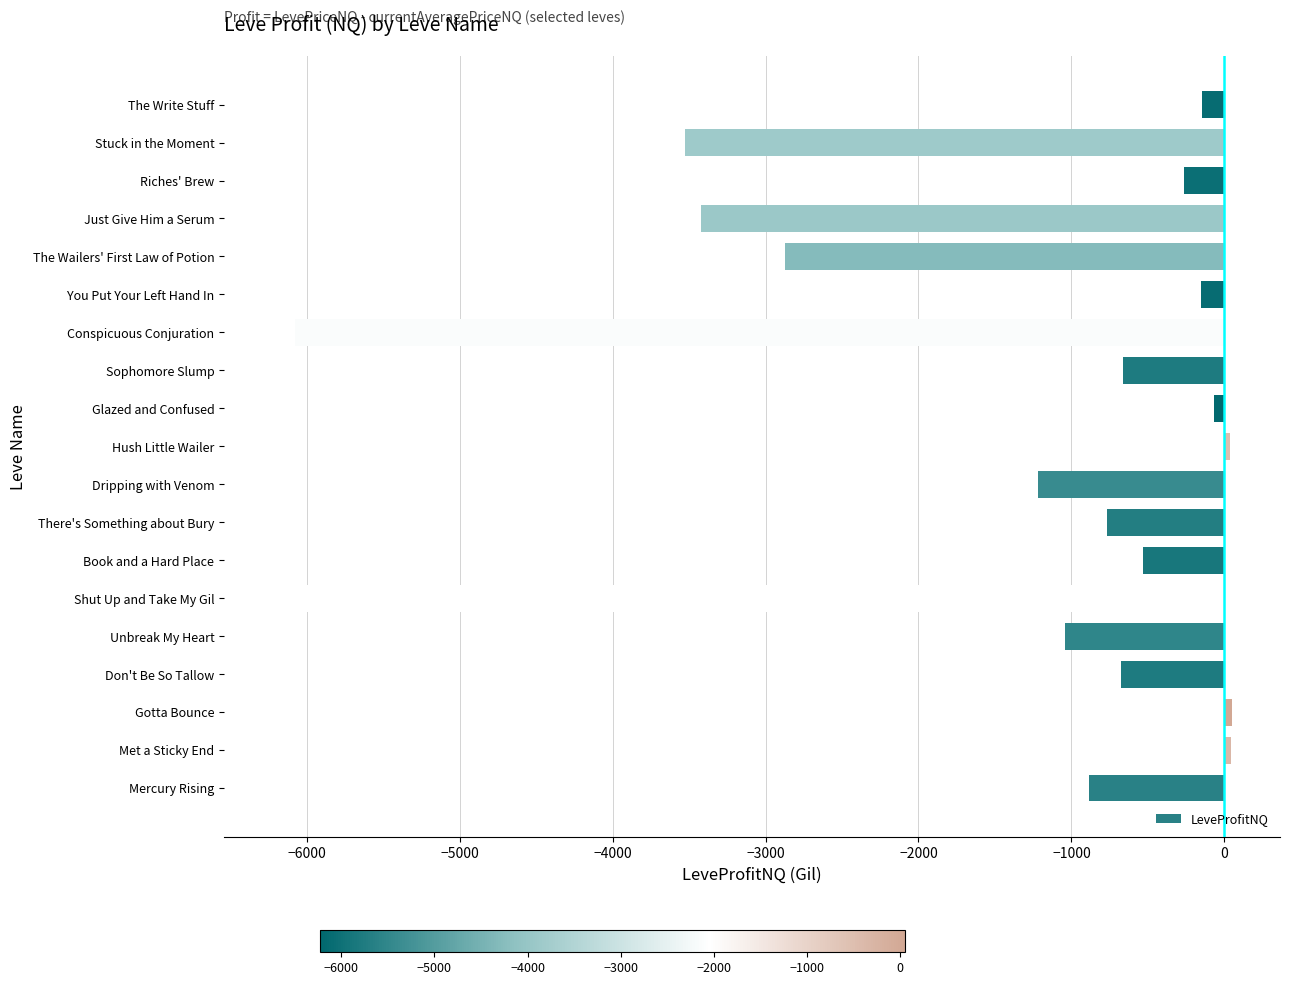

Is it true that the value at Conspicuous Conjuration is -9959.8?

False